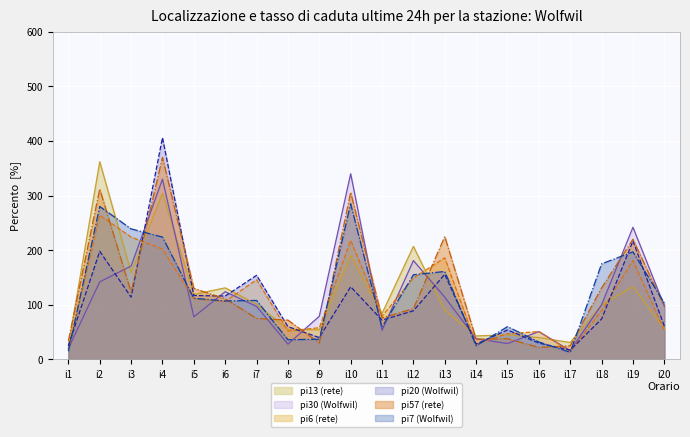

True or false: pi30 and pi7 intersect in this chart.

True